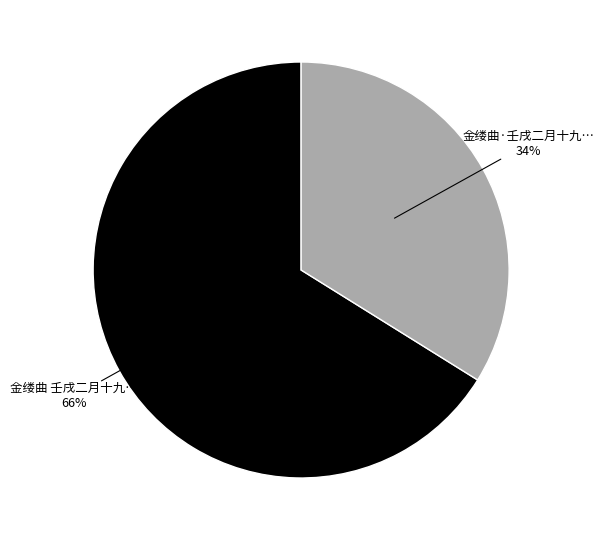

Does any single category account for the majority?

Yes